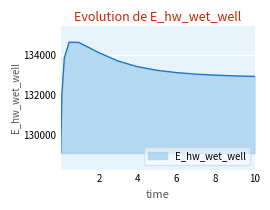

What is the maximum value shown in the chart?

134645.9